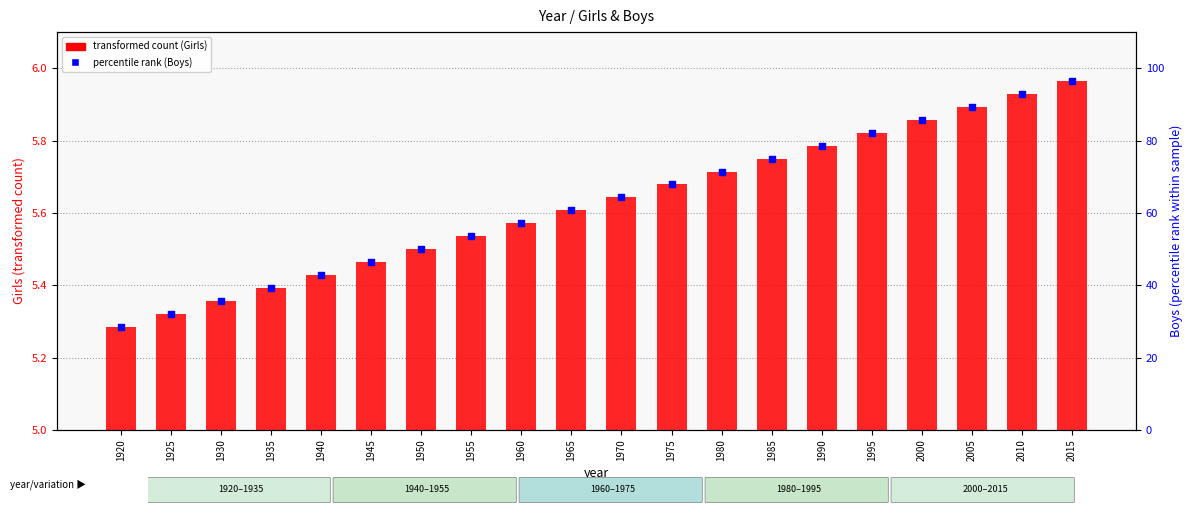

What are all the series names shown in the legend?

transformed count (Girls), percentile rank (Boys)